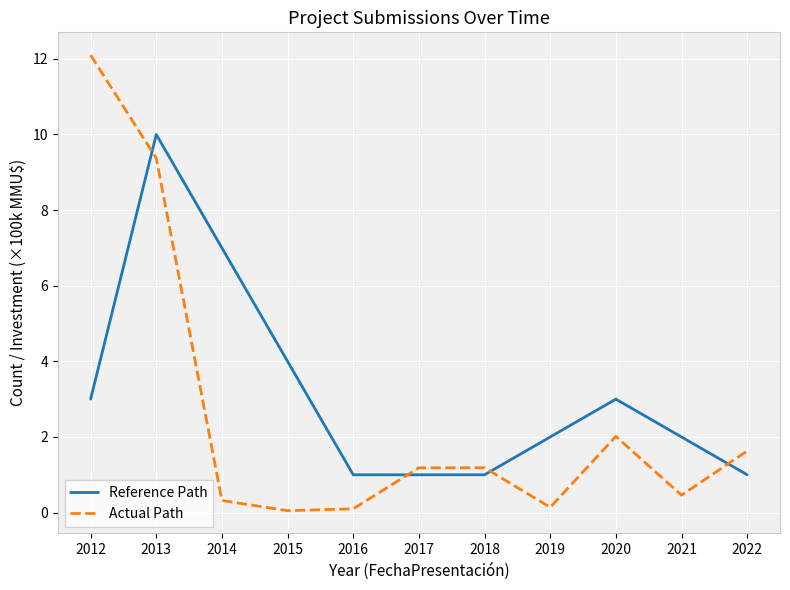

What is the average value of the Reference Path series?

3.2